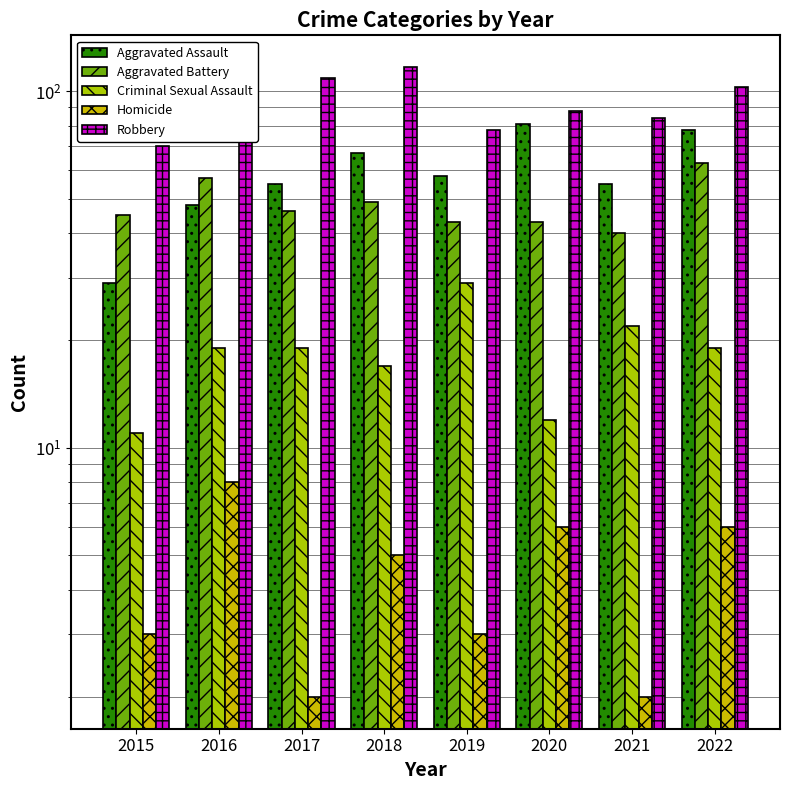

The Homicide series shows 3 at 2022. True or false?

False